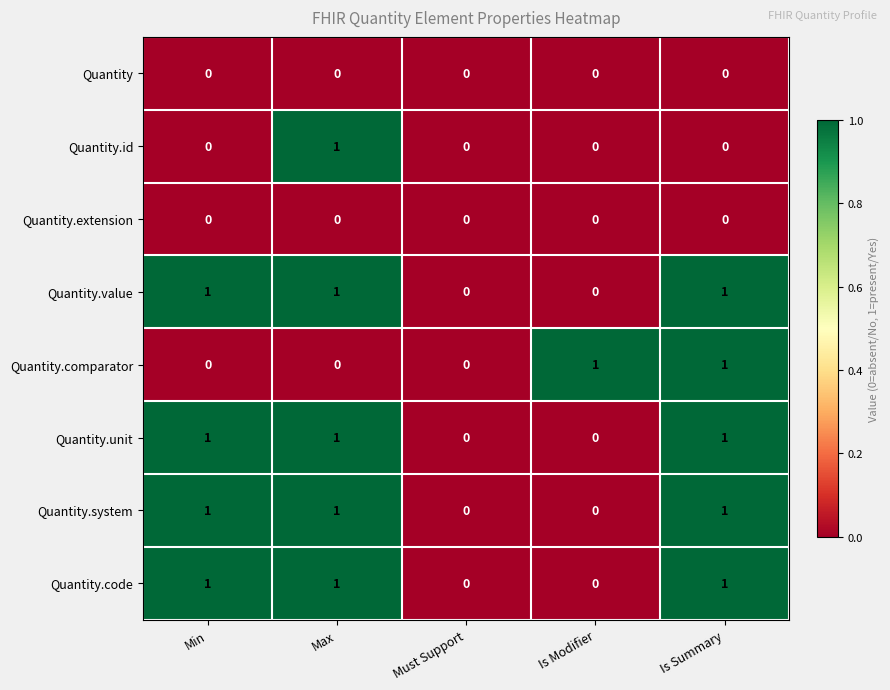

What is the total value across all series at Max?

5